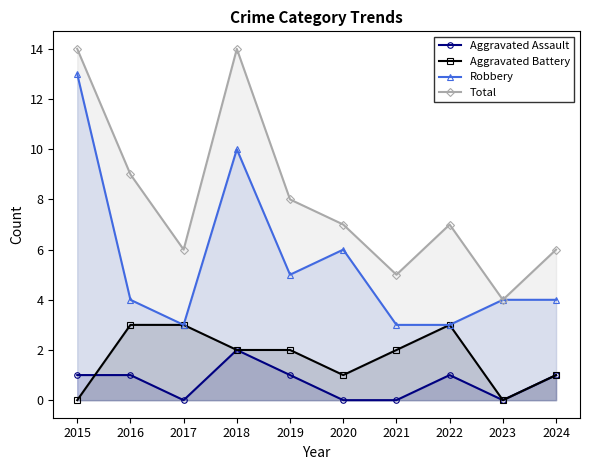

How many distinct data groups are displayed?

4